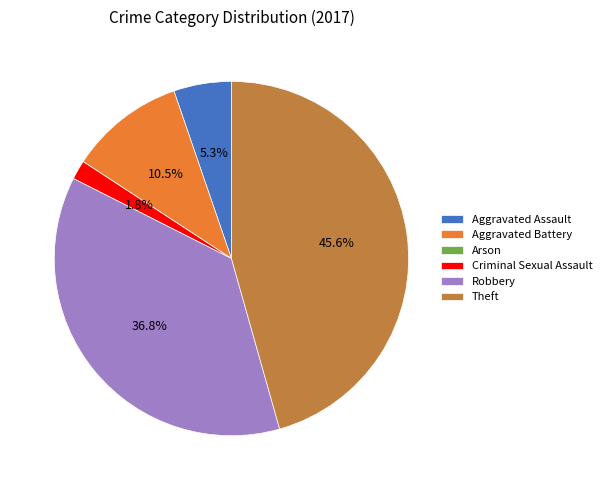

What is the total percentage of Aggravated Assault and Robbery?

42.1%